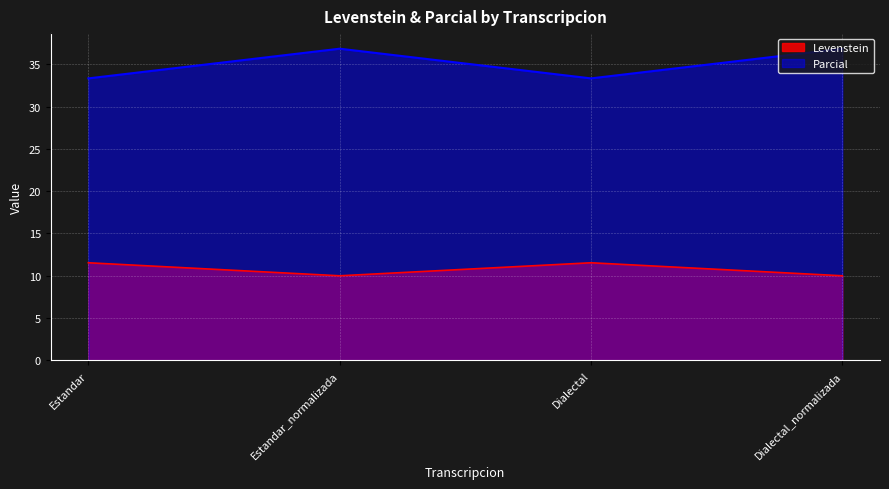

How many series are shown in this chart?

2